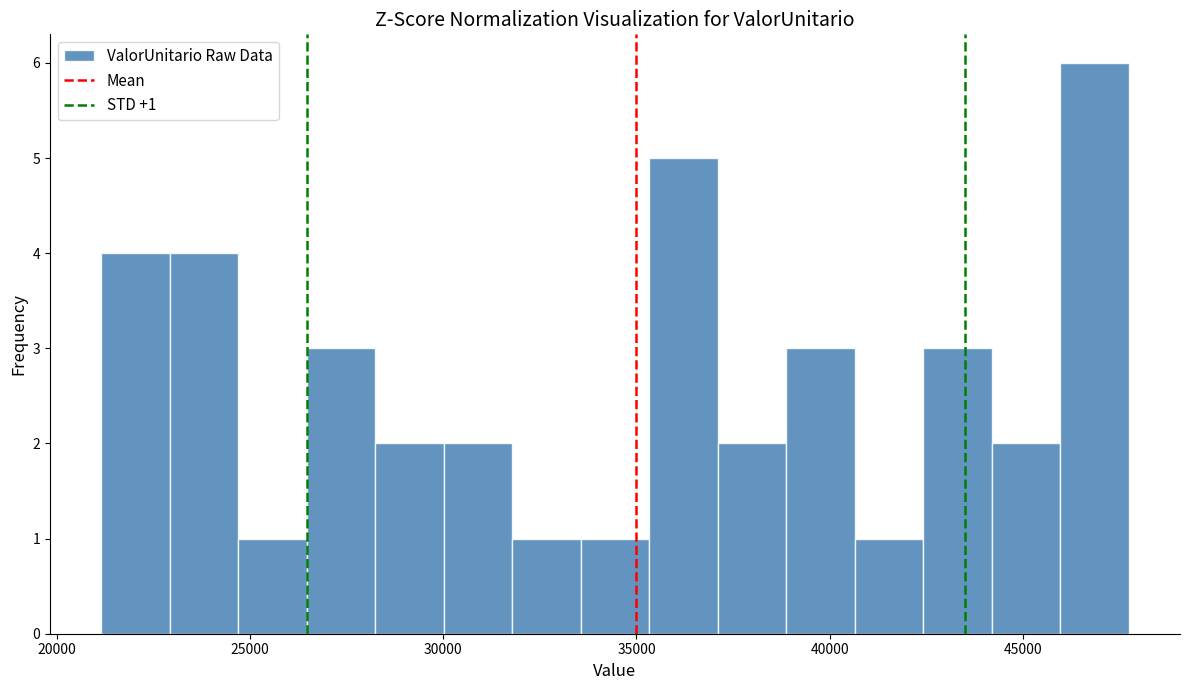

Around what value on the x-axis is the tallest bar? Give the approximate position of its centre, as read against the axis.

47000